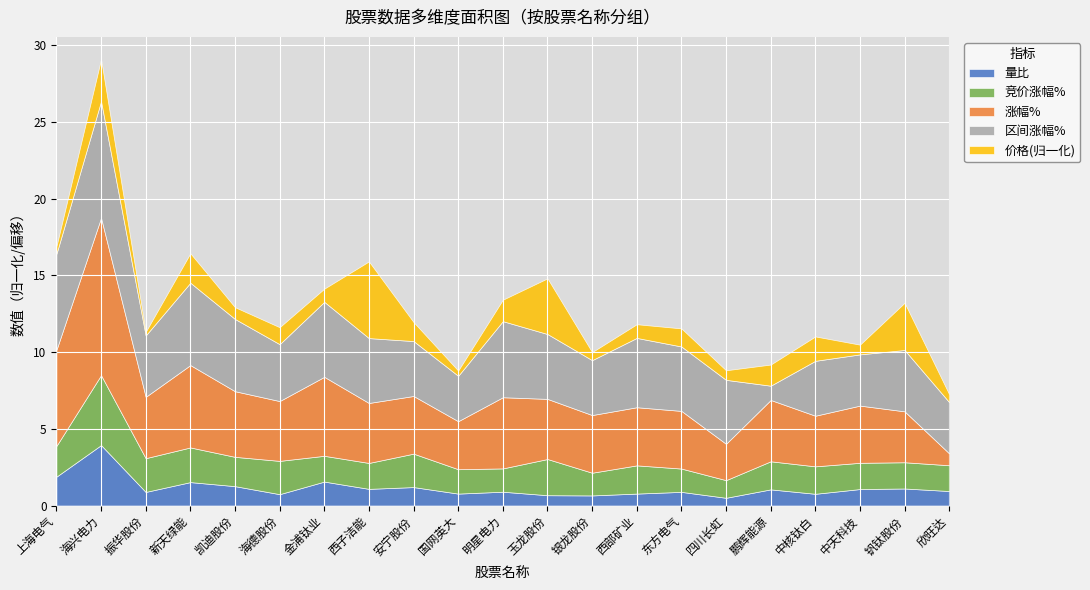

The value of 量比 at 海兴电力 is 2.0. True or false?

False